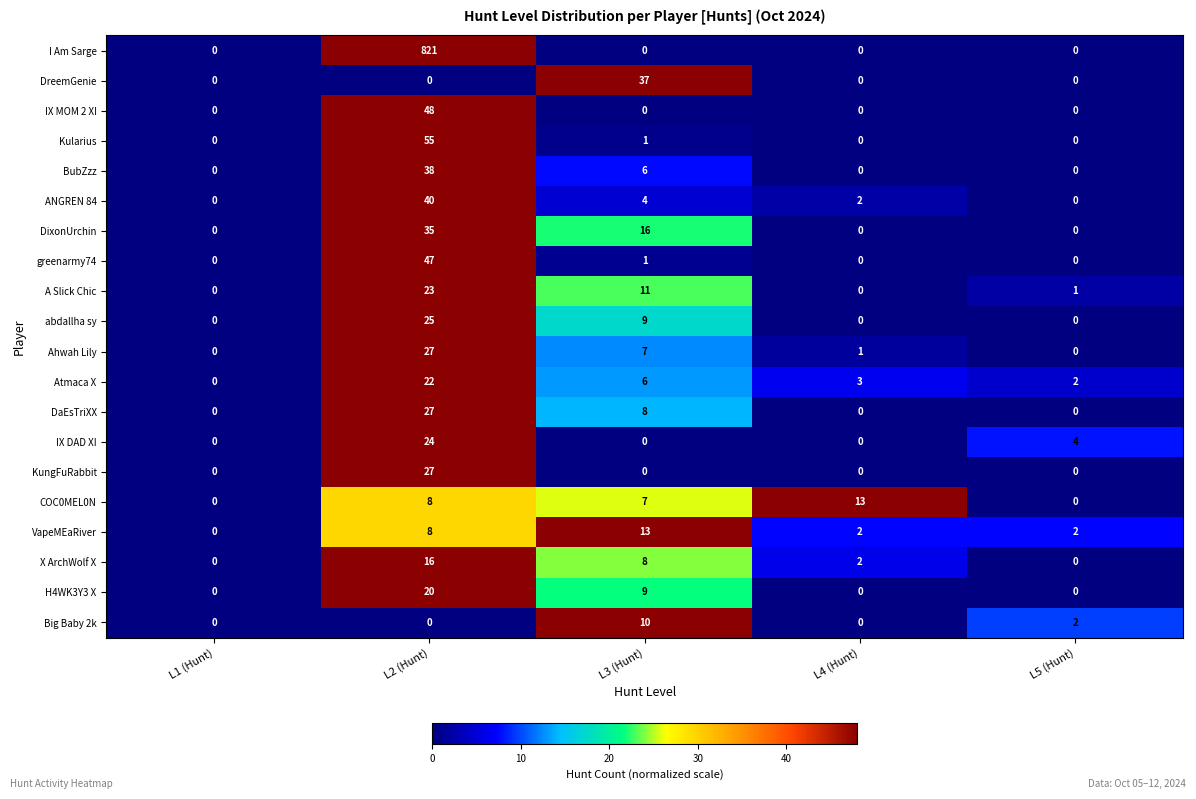

Between L2 (Hunt) and L5 (Hunt), which series saw the biggest shift?

I Am Sarge